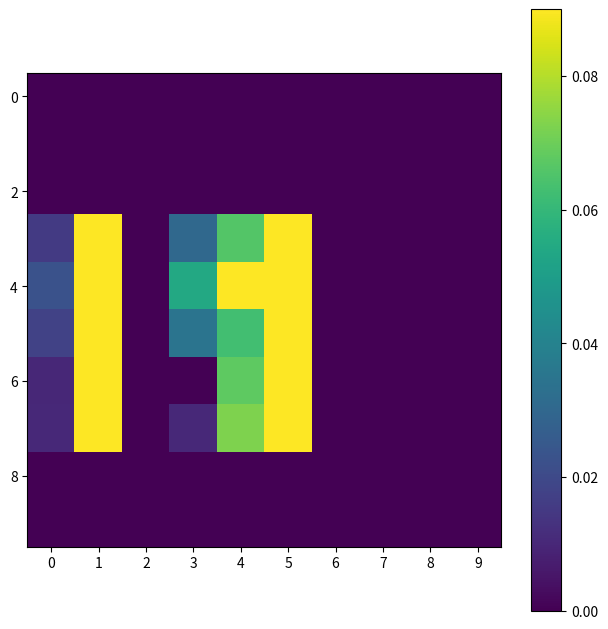

What is the maximum value shown in the chart?

0.9